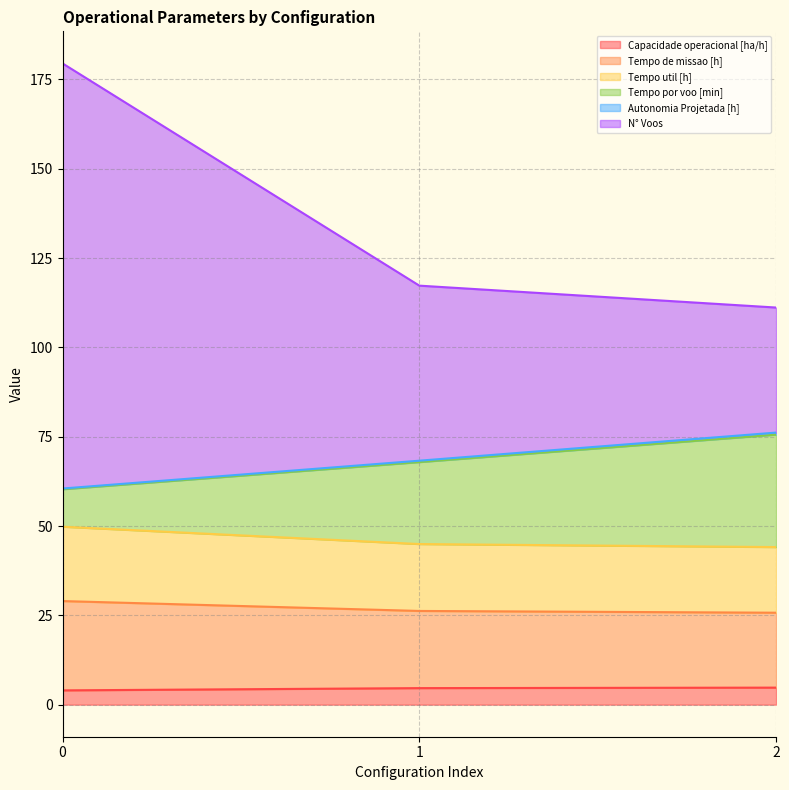

List the labels in order of Autonomia Projetada [h] value, largest first.

2, 1, 0